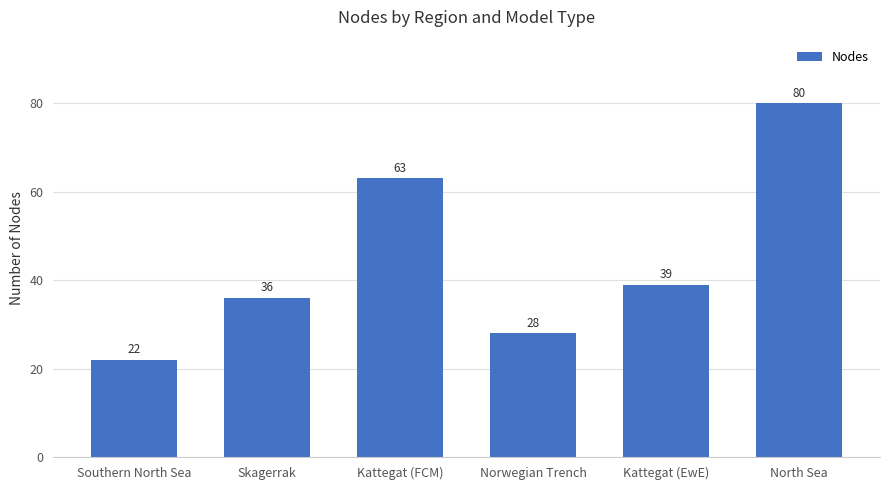

Approximately how many times larger is the value at Kattegat (FCM) compared to Southern North Sea?

2.9